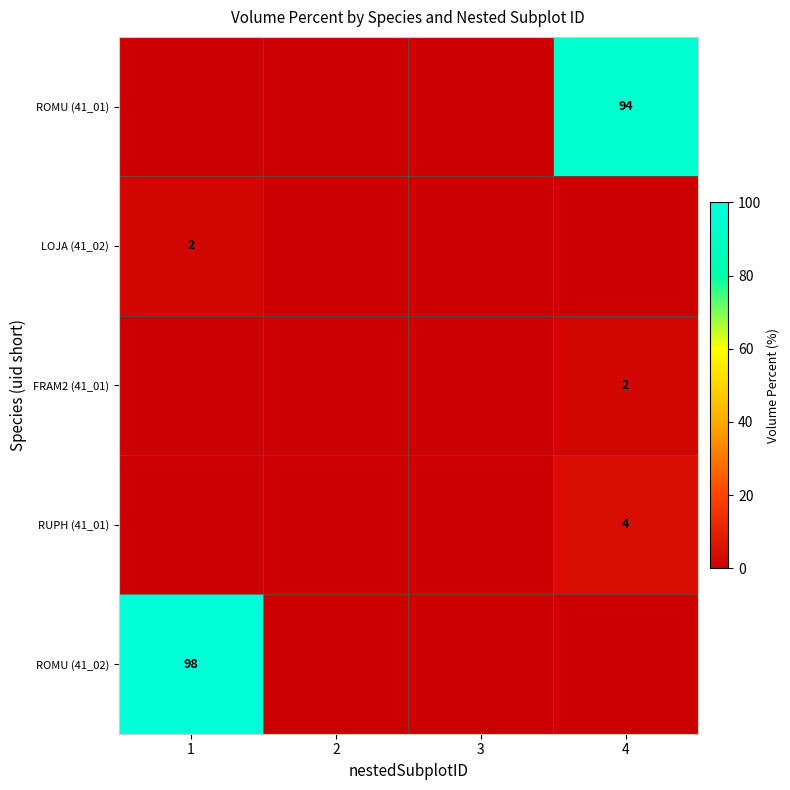

Is it true that ROMU (41_02) equals 98 at 1?

True